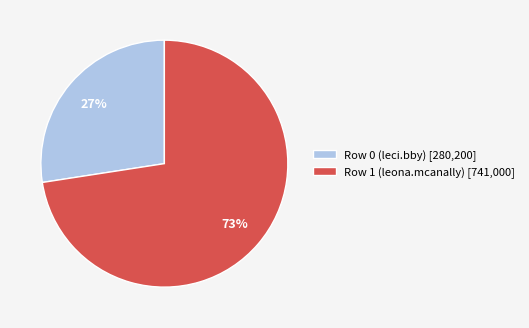

To the nearest percent, what portion does Row 0 (leci.bby) represent?

27%